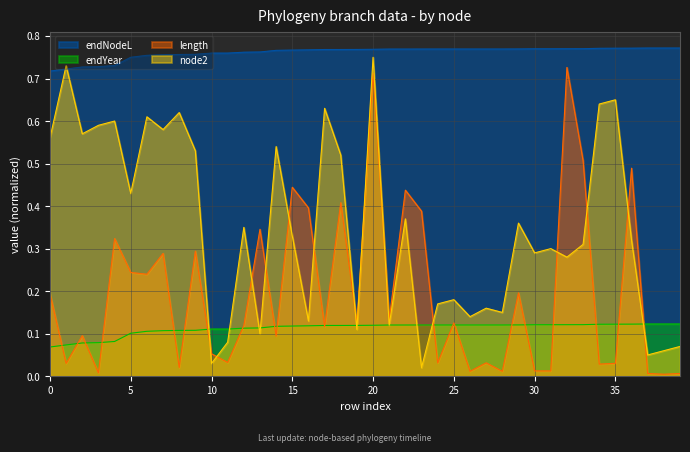

At which category is the sum across all series the highest?

20